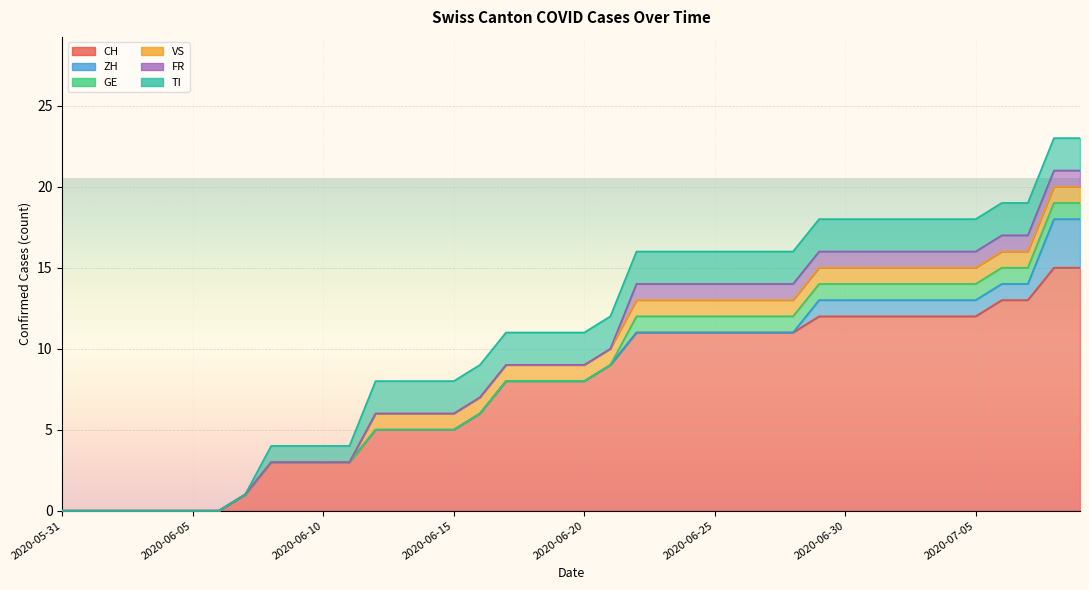

True or false: VS and ZH intersect in this chart.

False